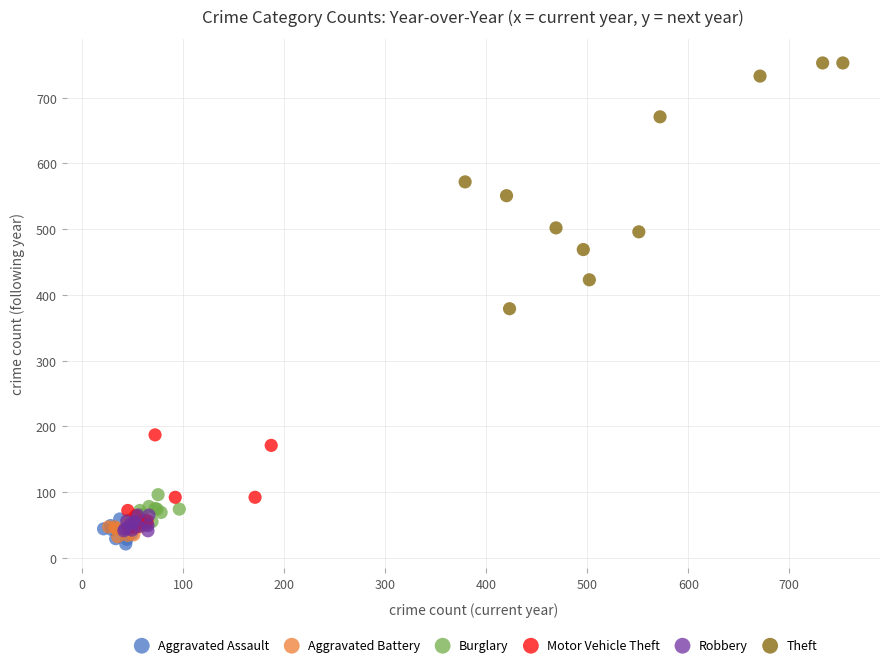

Which series contains the highest Y value?

Theft